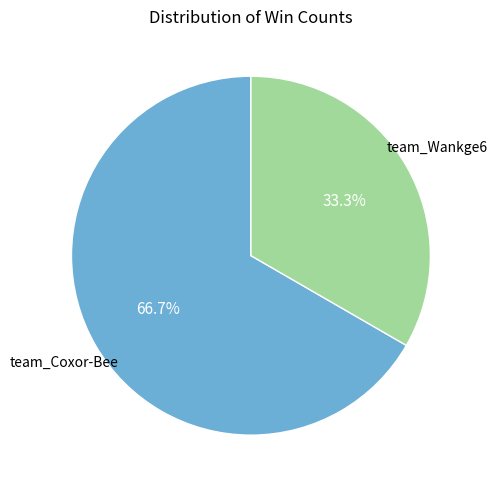

Is there a majority slice in this chart?

Yes